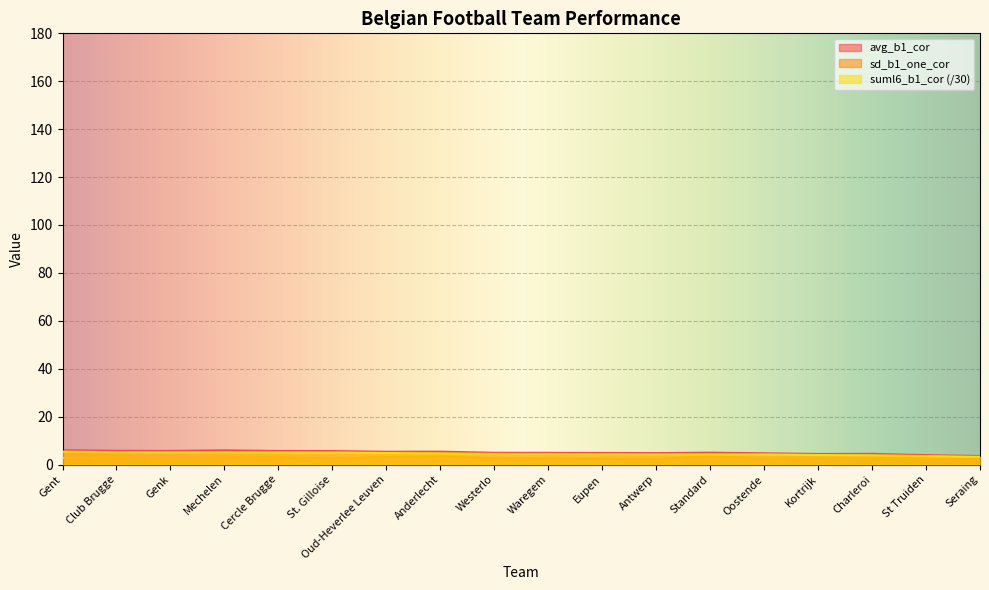

What is the sum of all suml6_b1_cor values?

81.1